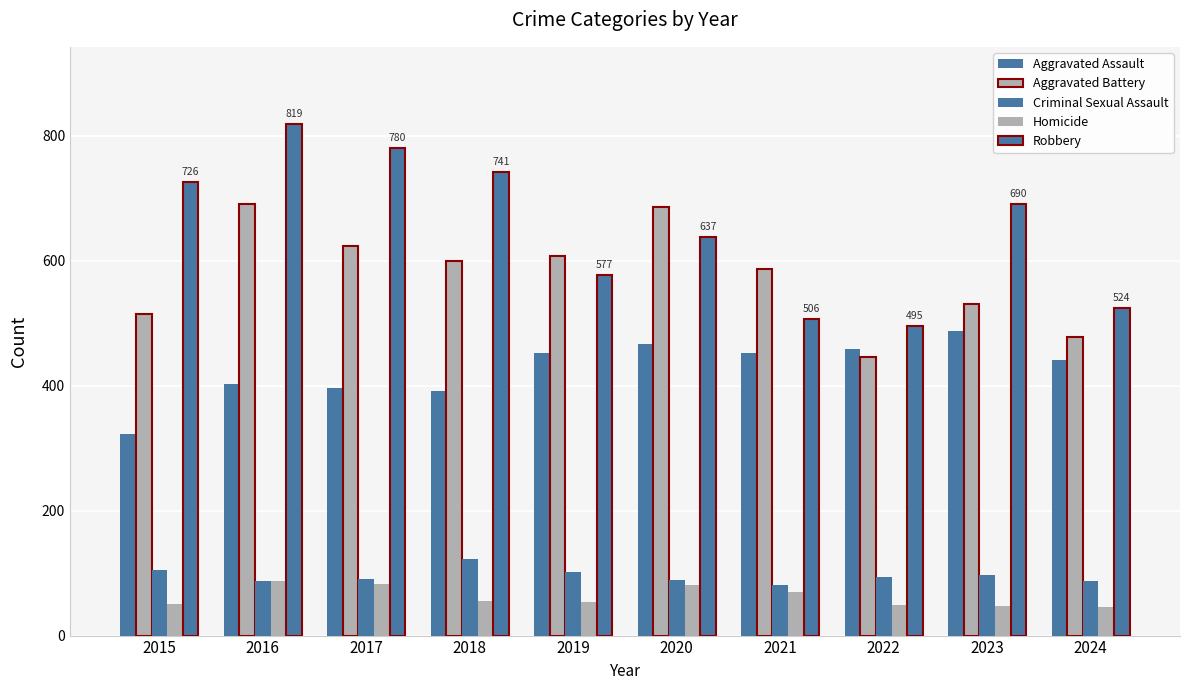

Which series has the widest spread of values?

Robbery